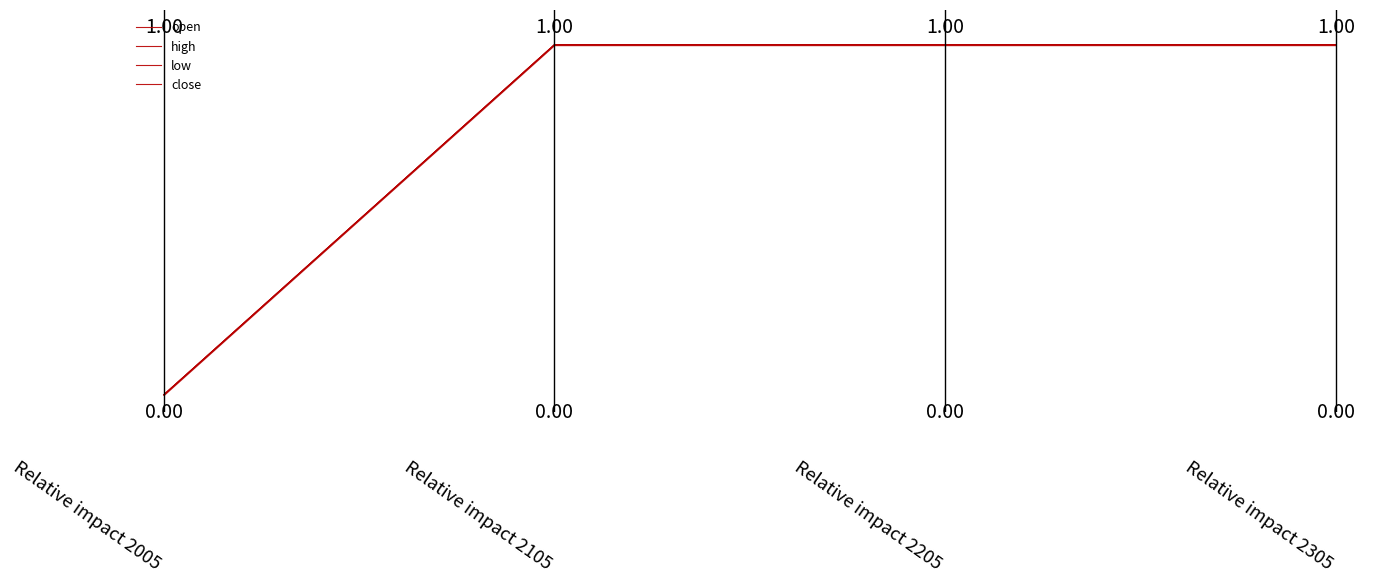

What is the average value of the high series?

1